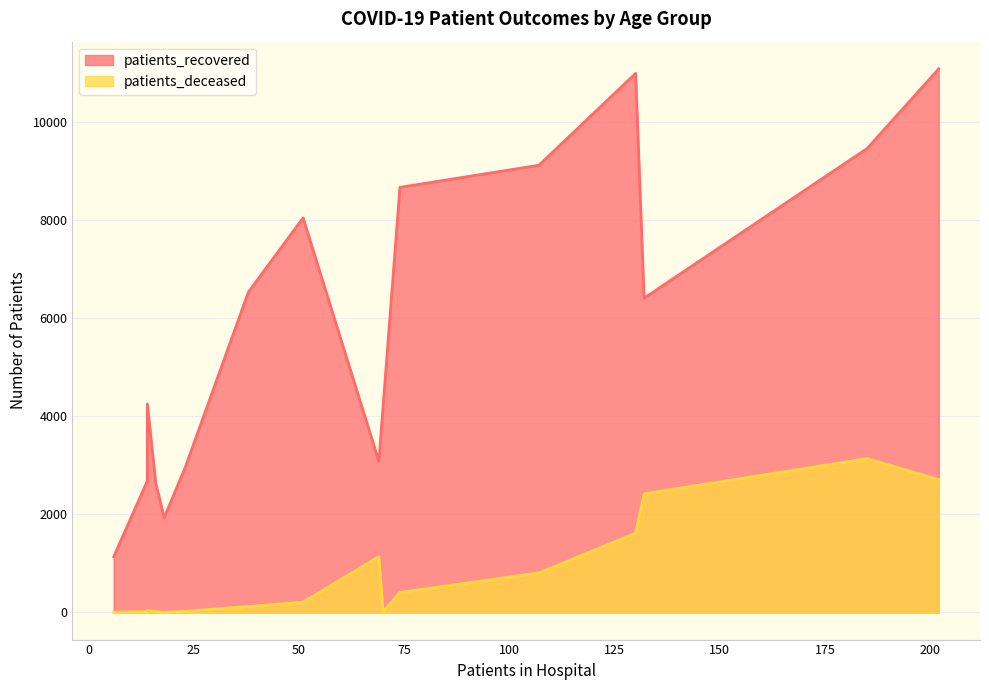

Between 30 - 34 and 80 - 84, which series saw the biggest shift?

patients_recovered